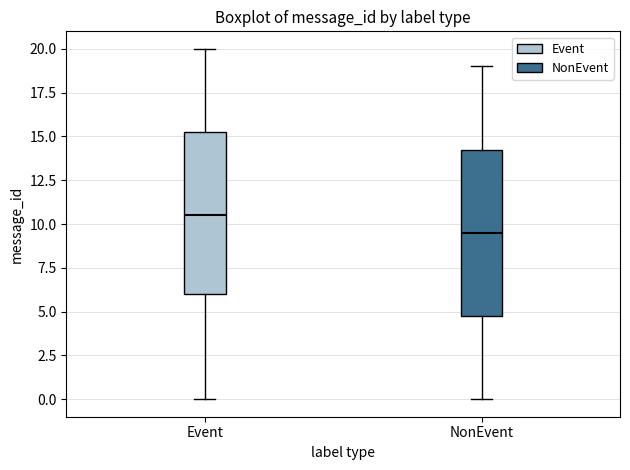

Where is the upper edge of the box for Event on the y-axis? The values are not printed on the chart, so give them approximately, as read against the axis.

15.5